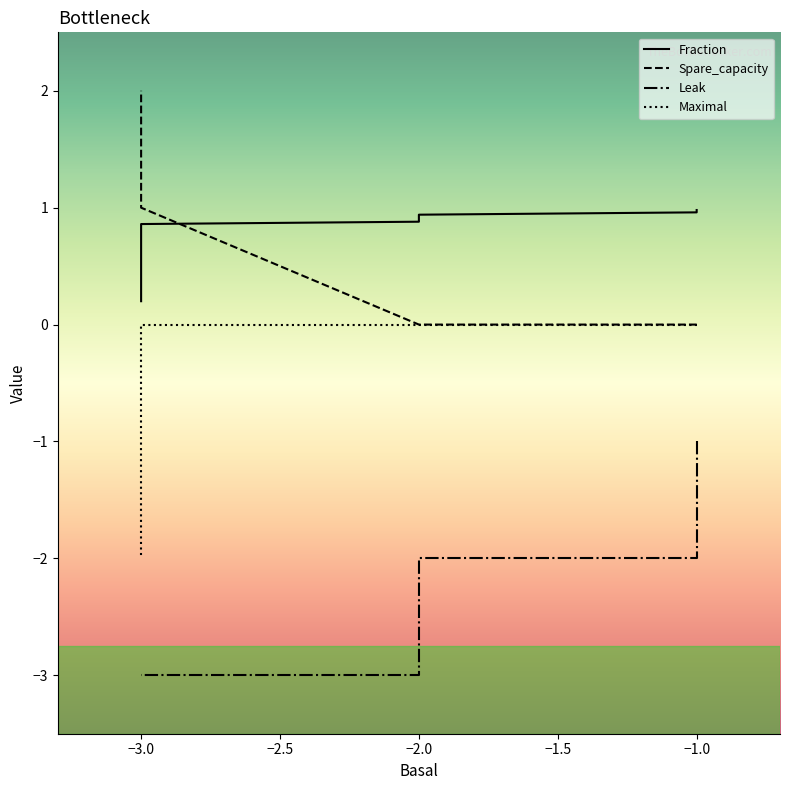

Which series has the widest spread of values?

Spare_capacity